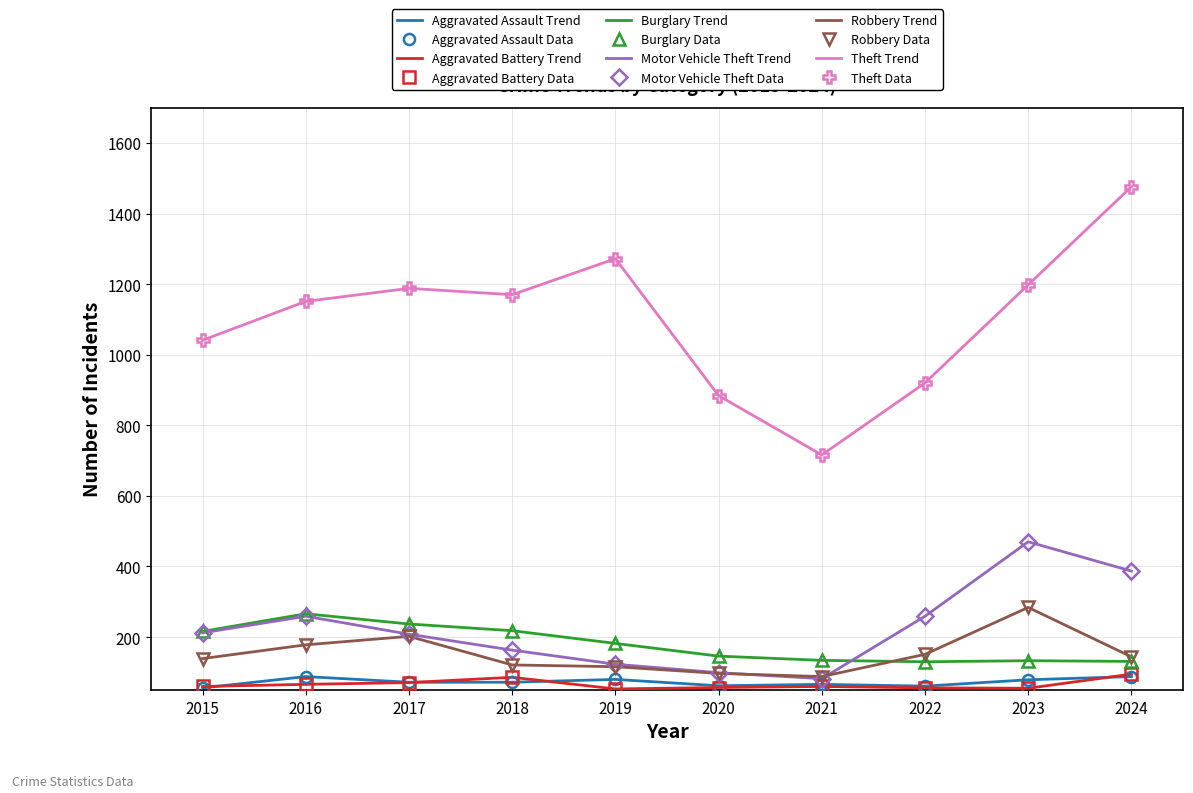

How many data points does each series have?

10